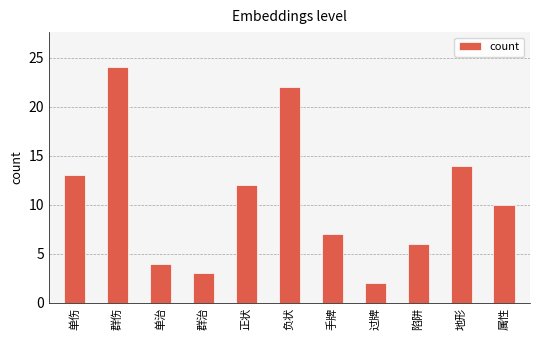

What is the difference between the maximum and second lowest values?

21